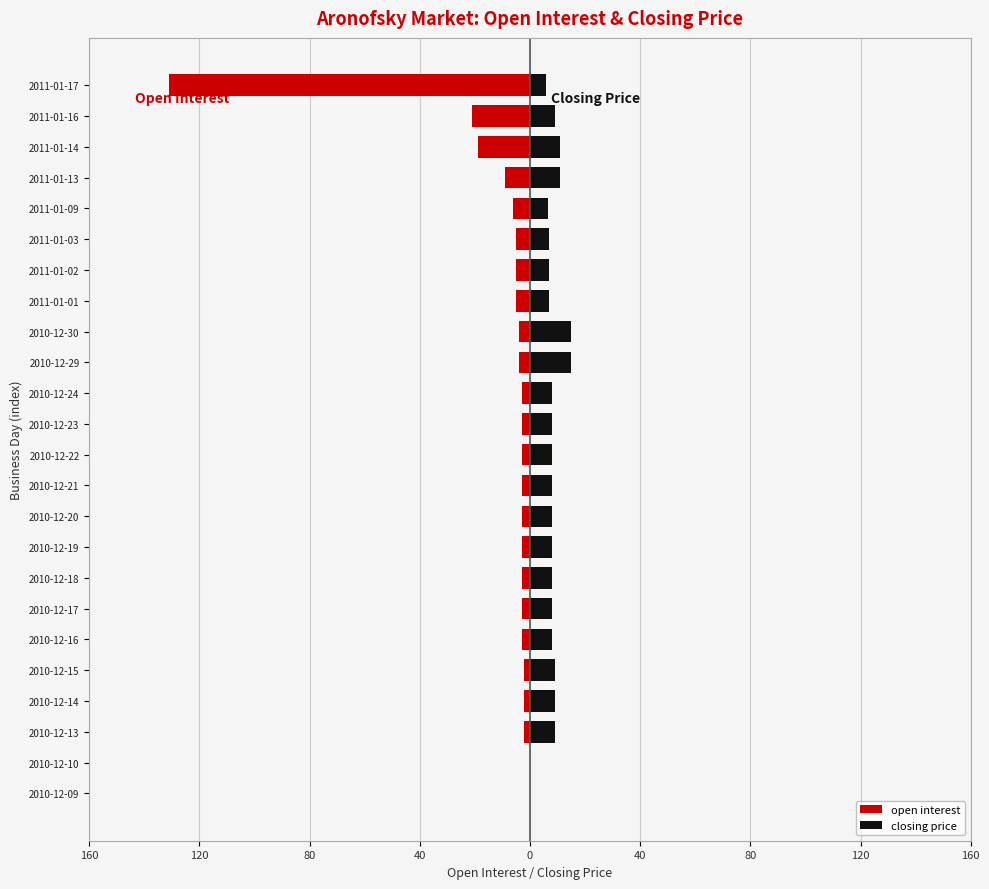

What is the difference between the highest and lowest values at 2010-12-13?

11.0